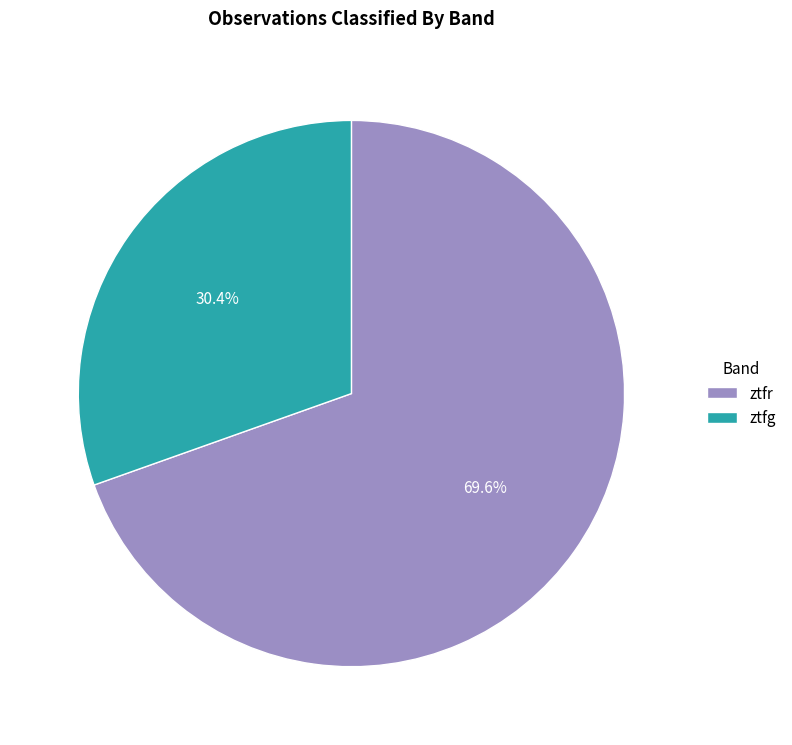

What percentage do ztfg and ztfr together represent?

100.0%